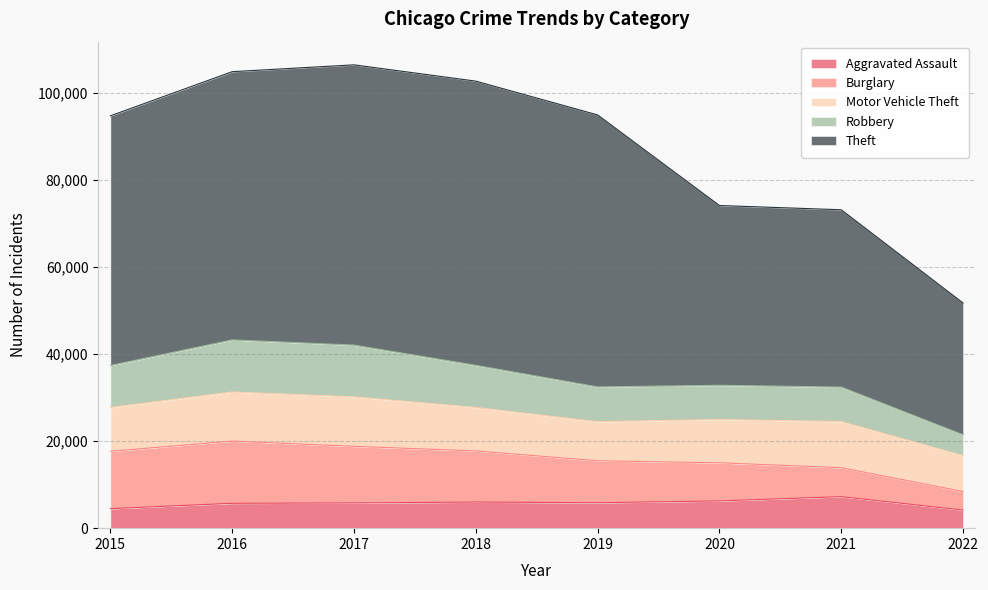

How many distinct data groups are displayed?

5